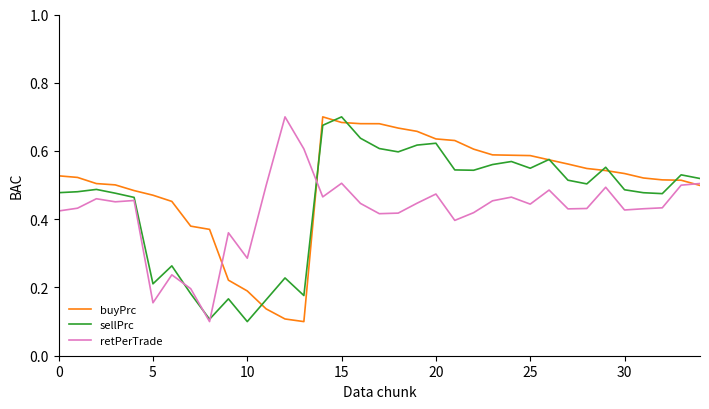

Which series has the largest total across all categories?

buyPrc